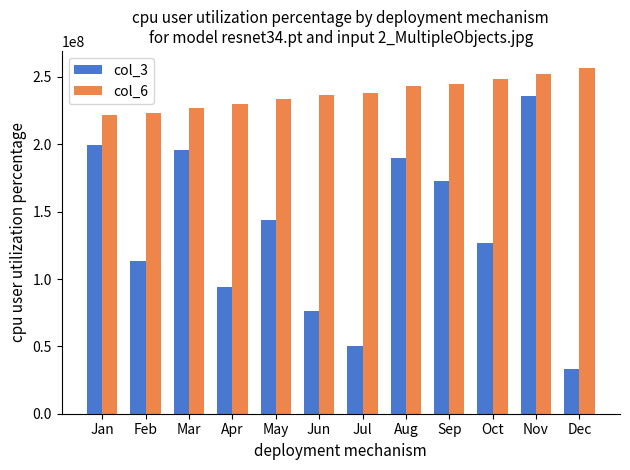

At which category is the sum across all series the highest?

Nov